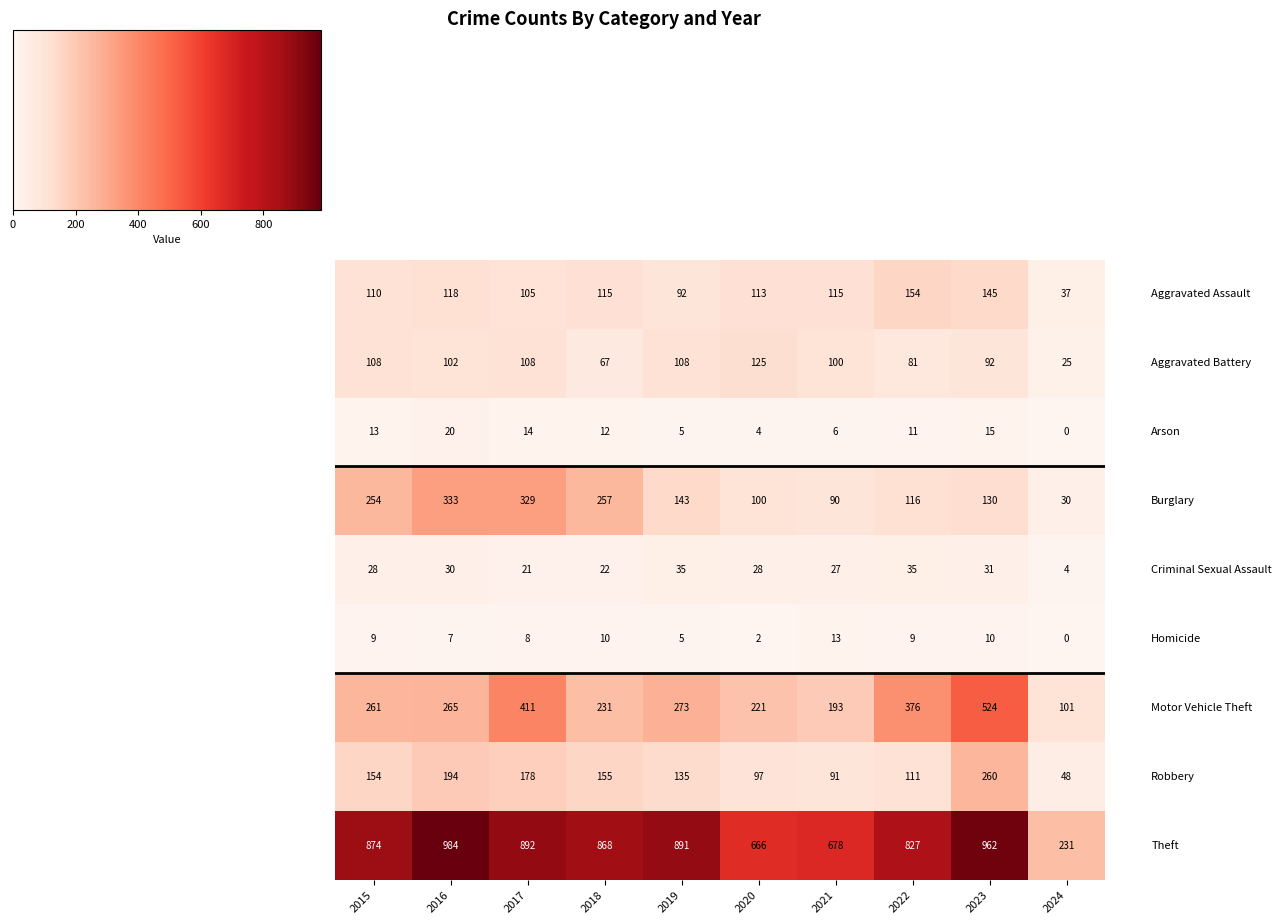

At how many categories does at least one series exceed 654?

9